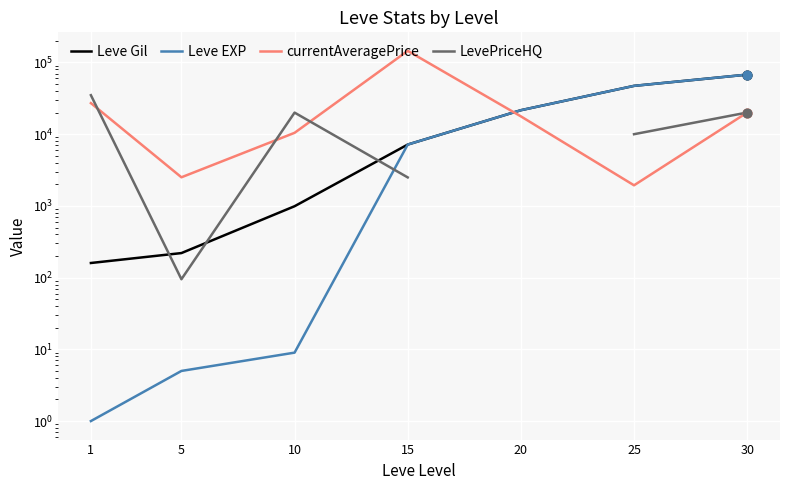

Which series has the largest total across all categories?

currentAveragePrice